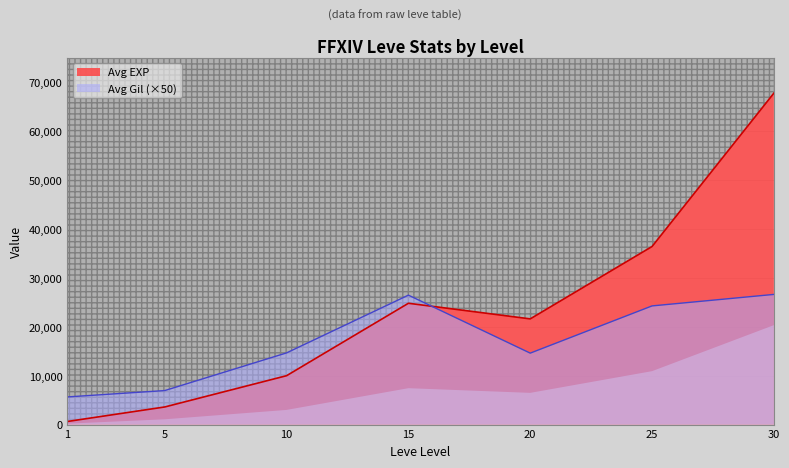

Which series has the largest total across all categories?

Avg EXP